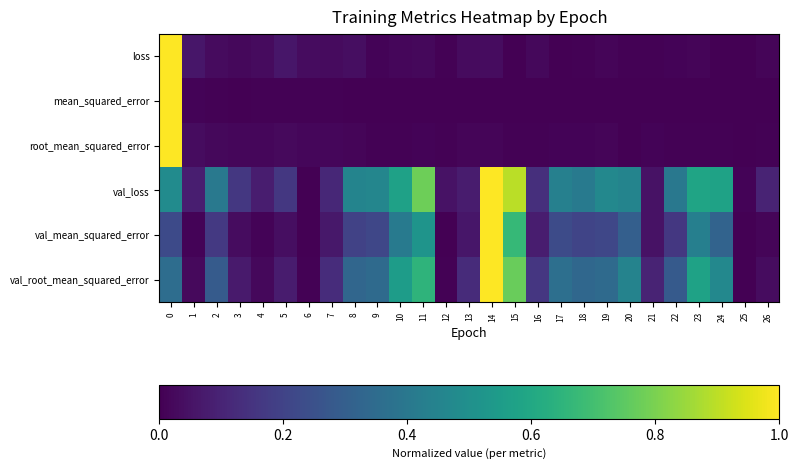

What is the total value across all series at 5?

0.4